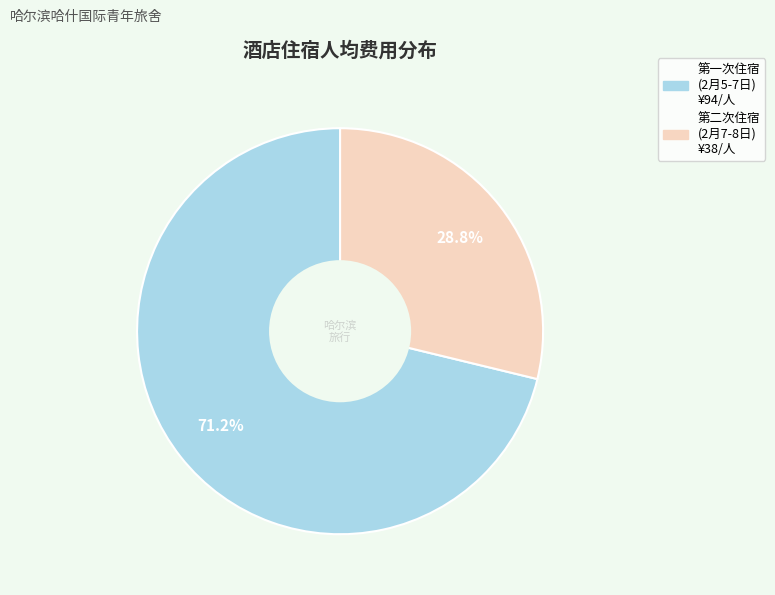

How many slices are in this pie chart?

2